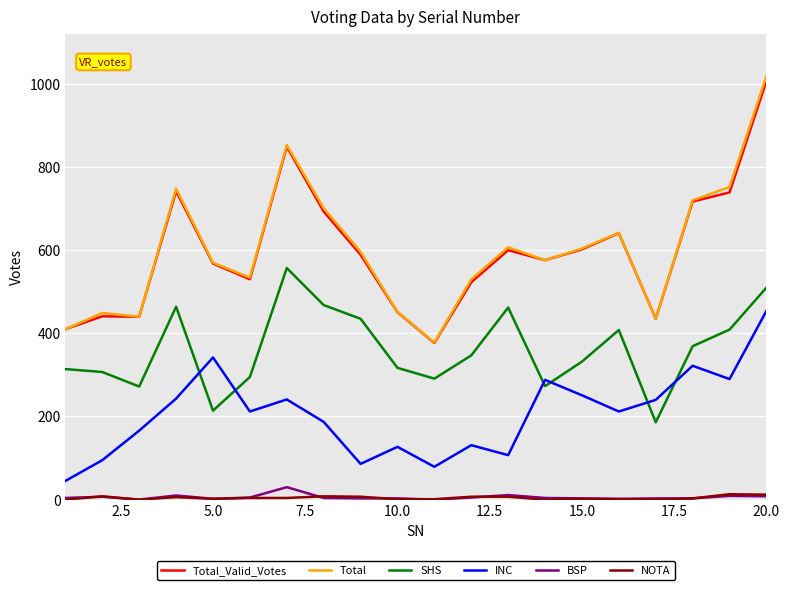

What are all the series names shown in the legend?

Total_Valid_Votes, Total, SHS, INC, BSP, NOTA